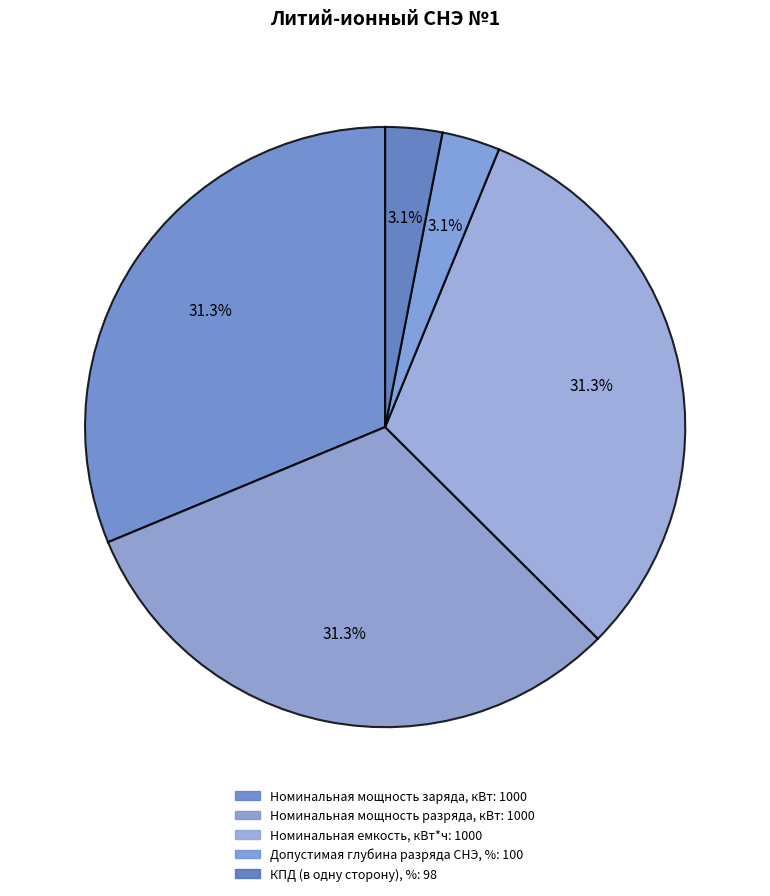

What is the largest slice in the pie chart?

Номинальная мощность заряда, кВт